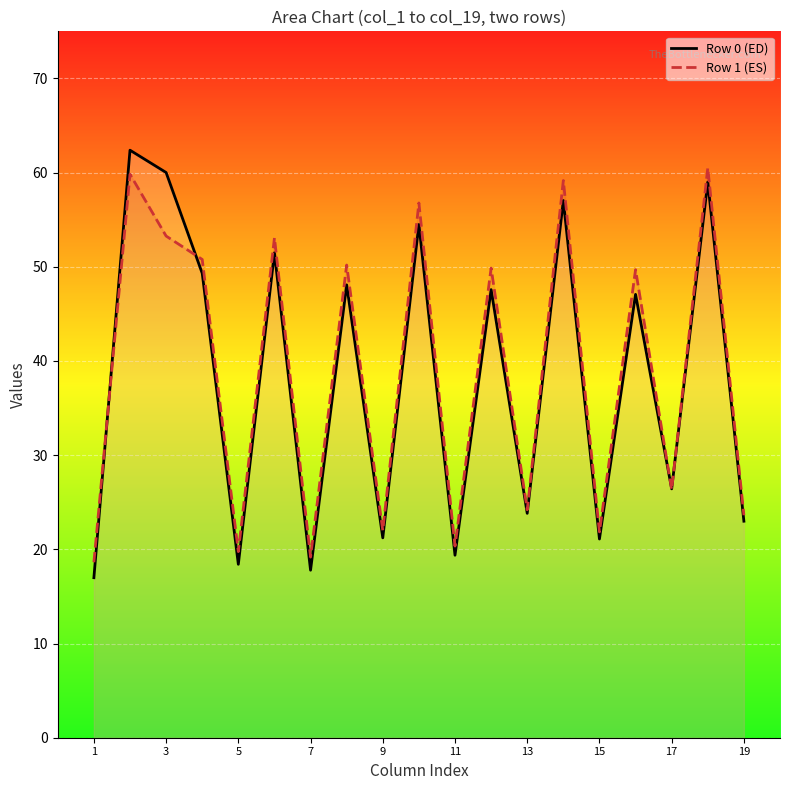

The Row 0 (ED) series shows 21.1 at 15. True or false?

True